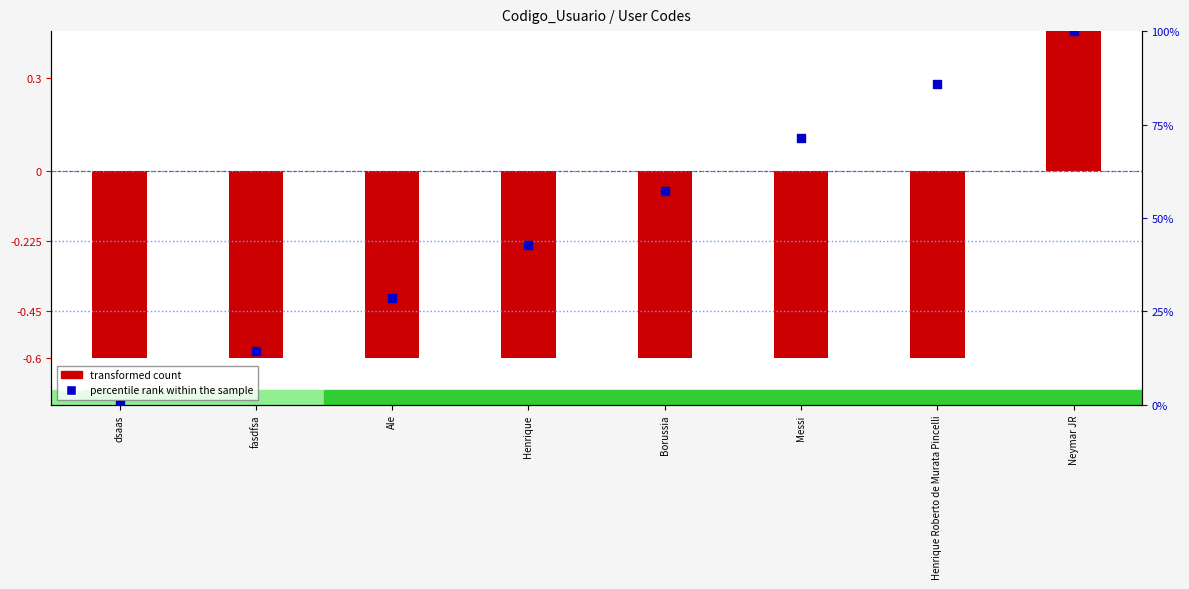

Which series reaches the minimum Y coordinate?

transformed count